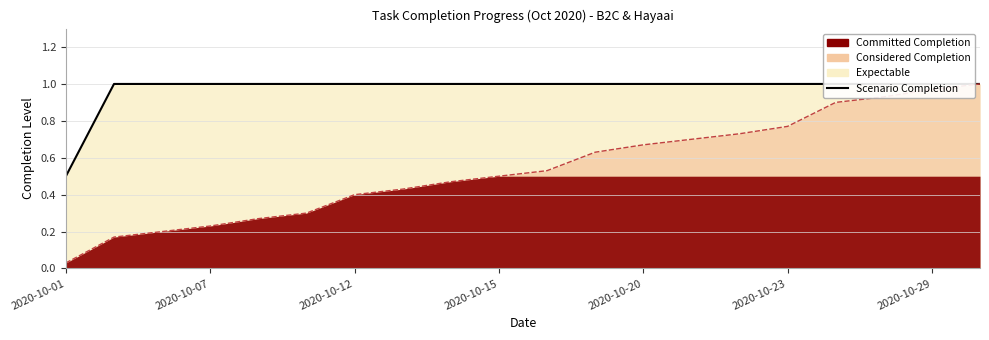

Reading left to right, extract all data points from this chart.

0.5	1.0	1.0	1.0	1.0	1.0	1.0	1.0	1.0	1.0	1.0	1.0	1.0	1.0	1.0	1.0	1.0	1.0	1.0	1.0